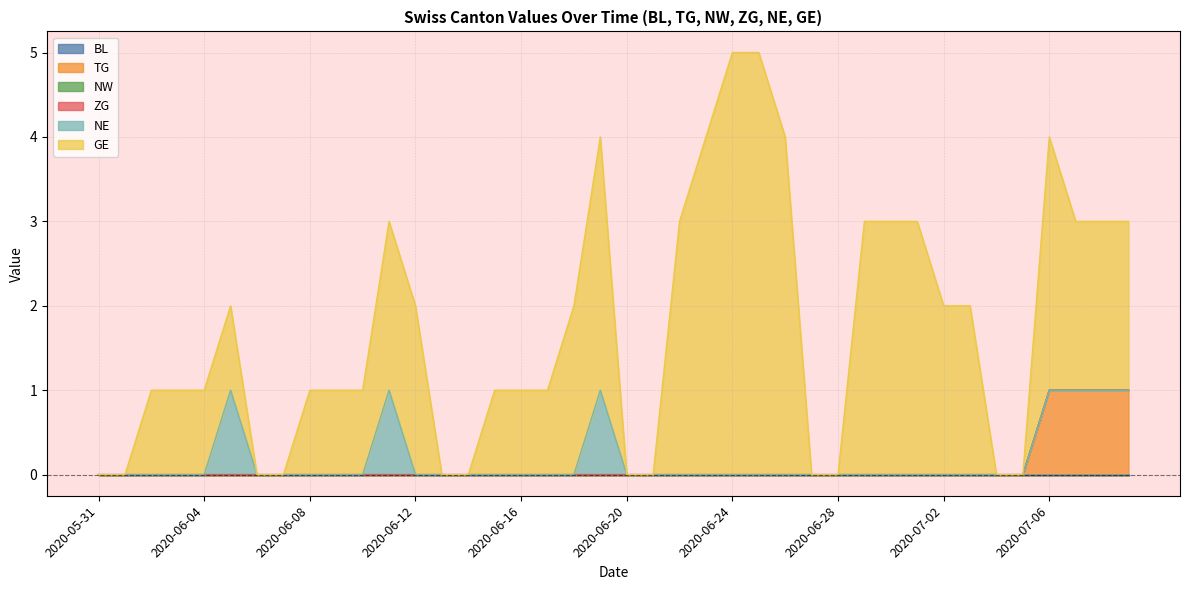

True or false: BL has more than 1 points higher than both neighbors.

False